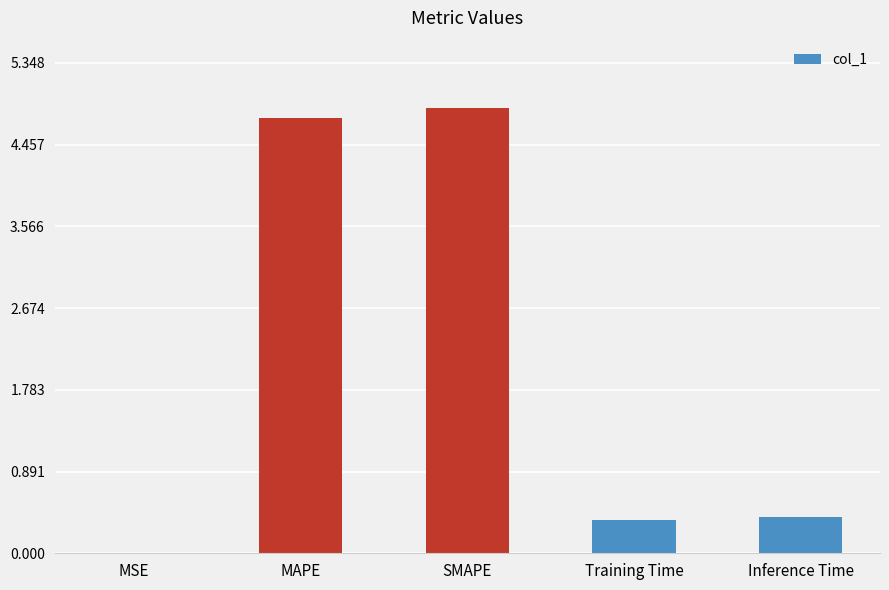

The value at Training Time is 0.6. True or false?

False